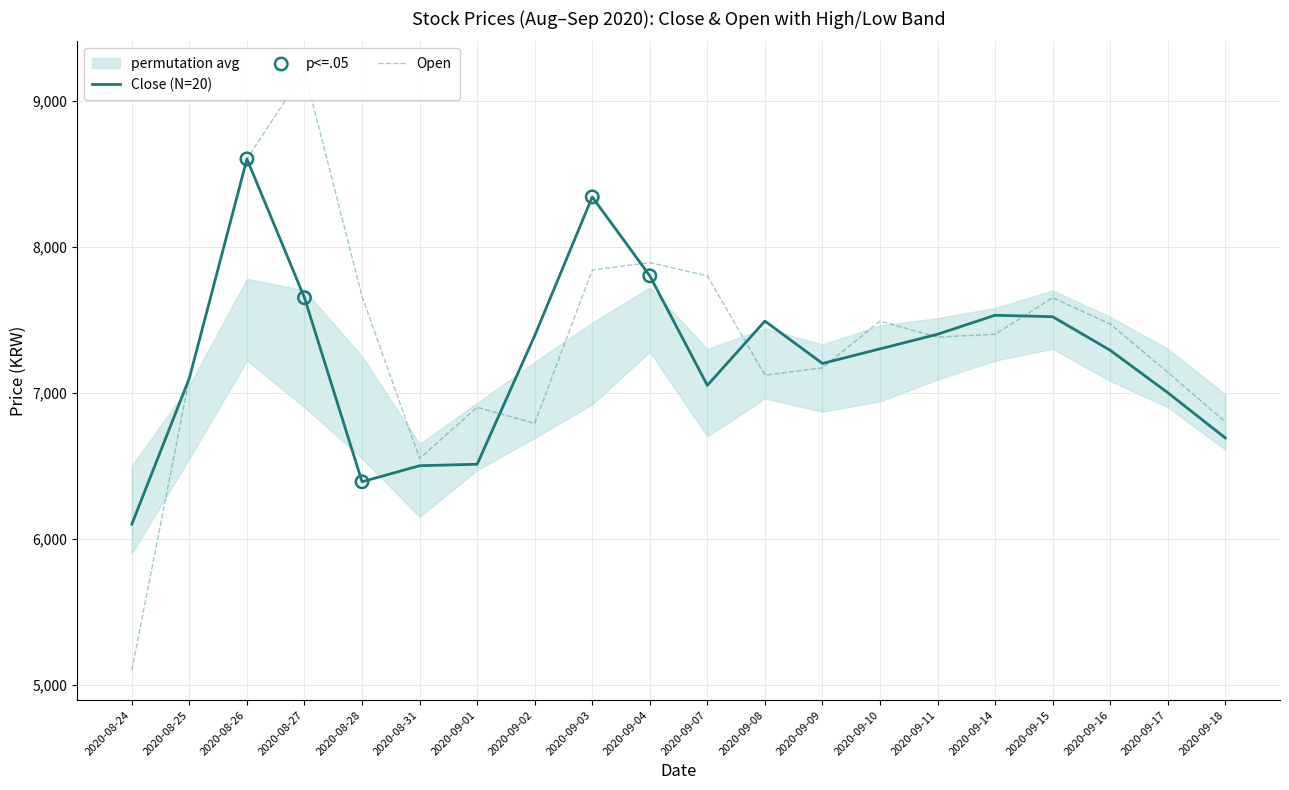

Is the value of Close at 2020-09-10 greater than the value of Open at 2020-09-14?

No